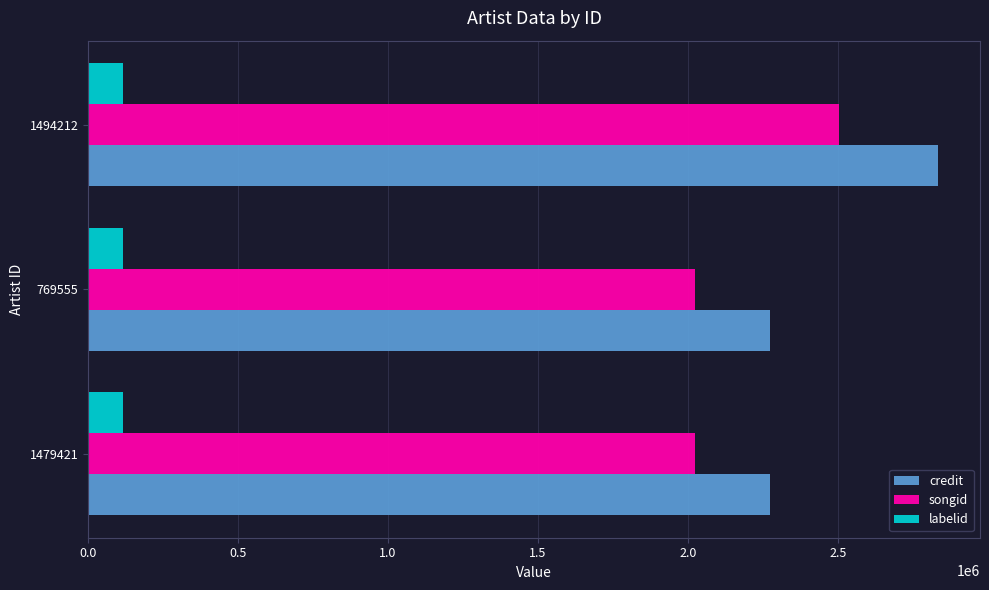

What is the spread (max minus min) of values at 1494212?

2716772